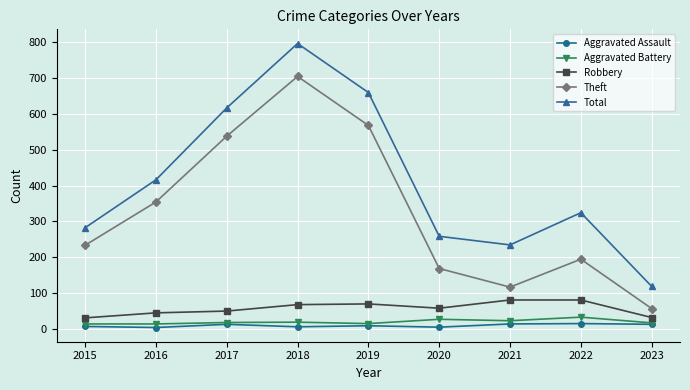

How many values in the Theft series are below 233?

4